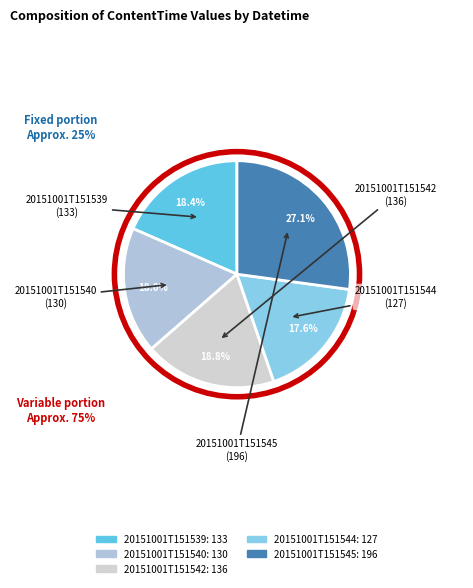

Combined, what portion of the pie is 20151001T151542 and 20151001T151540?

36.8%